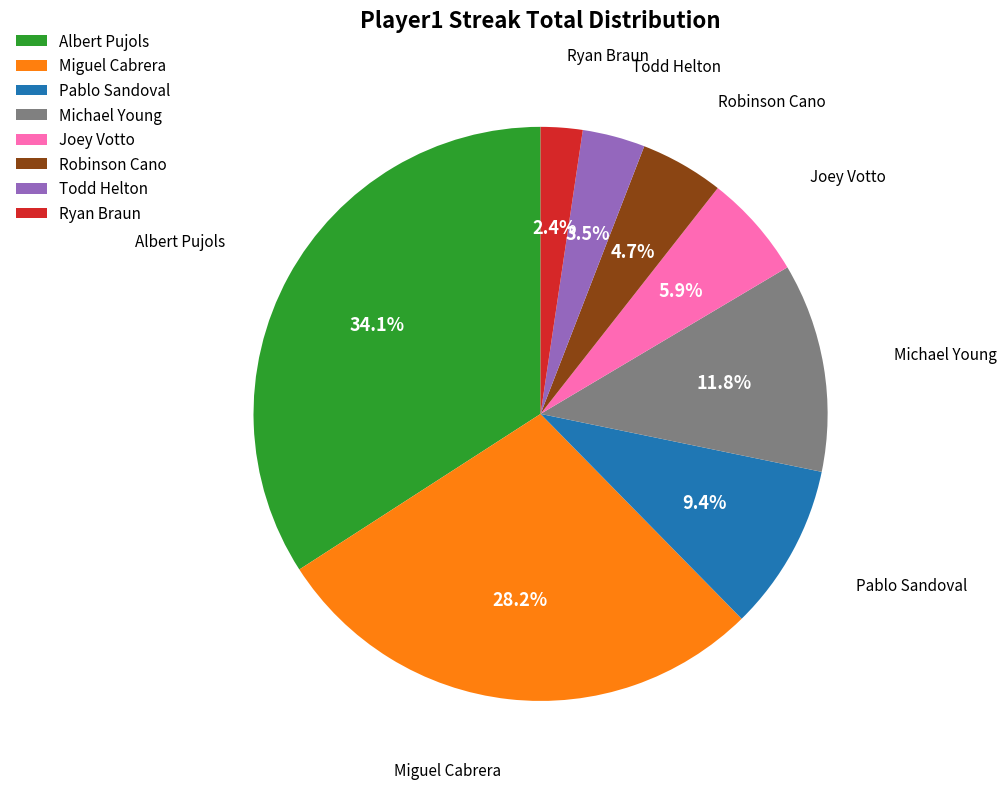

To the nearest percent, what is the difference between the largest and smallest slice percentages?

32%